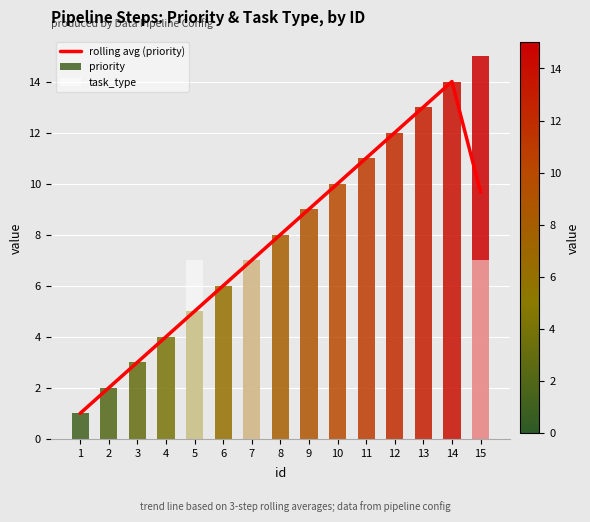

List the labels in order of value, largest first.

14, 13, 12, 11, 10, 15, 9, 8, 7, 6, 5, 4, 3, 2, 1